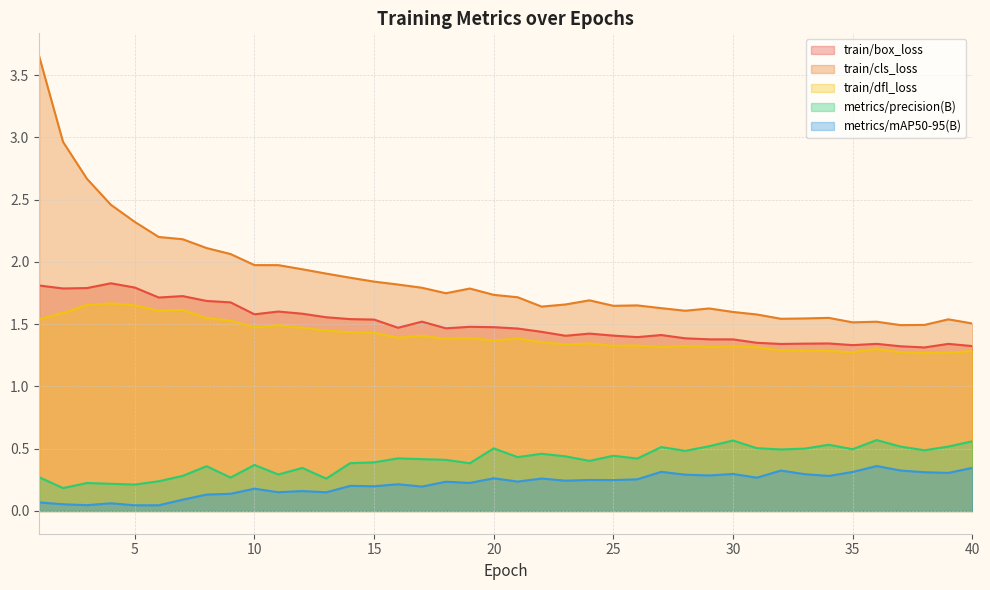

What are all the series names shown in the legend?

train/box_loss, train/cls_loss, train/dfl_loss, metrics/precision(B), metrics/mAP50-95(B)